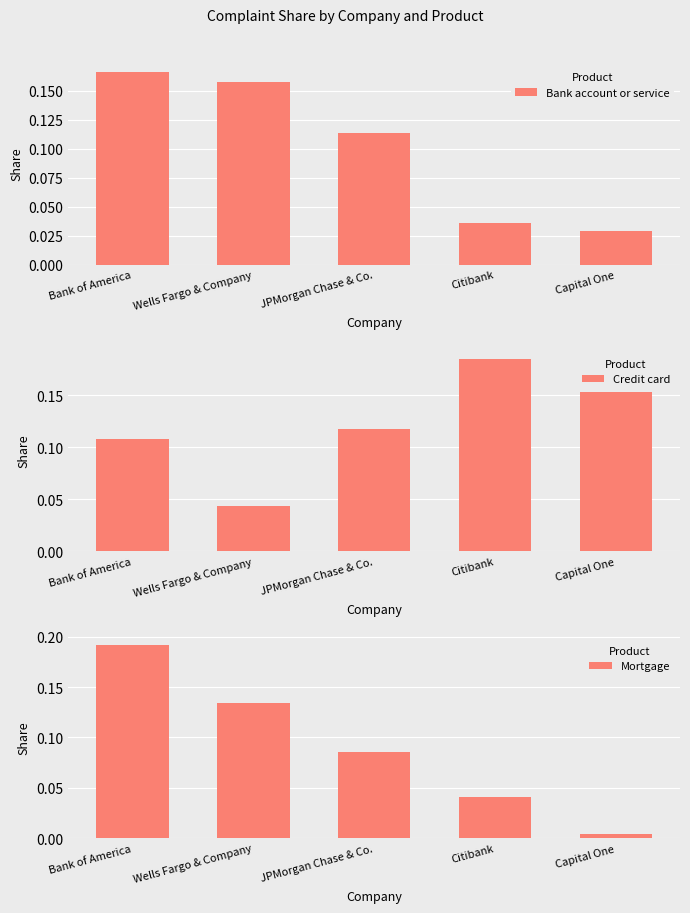

How many bars are there in total?

15